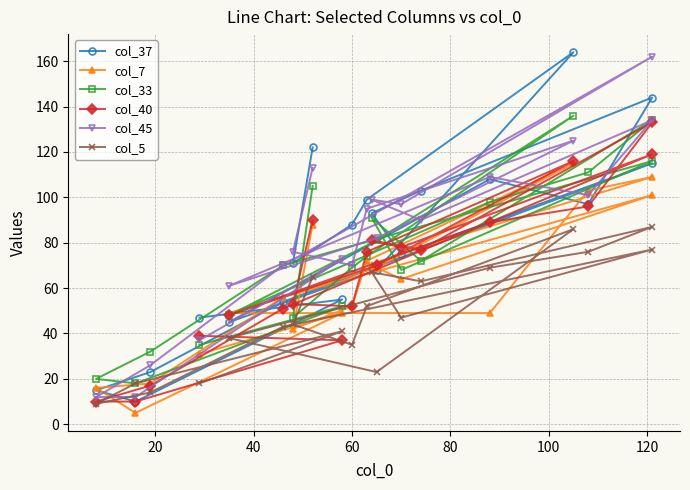

What is the difference between the second highest and second lowest values in the col_7 series?

93